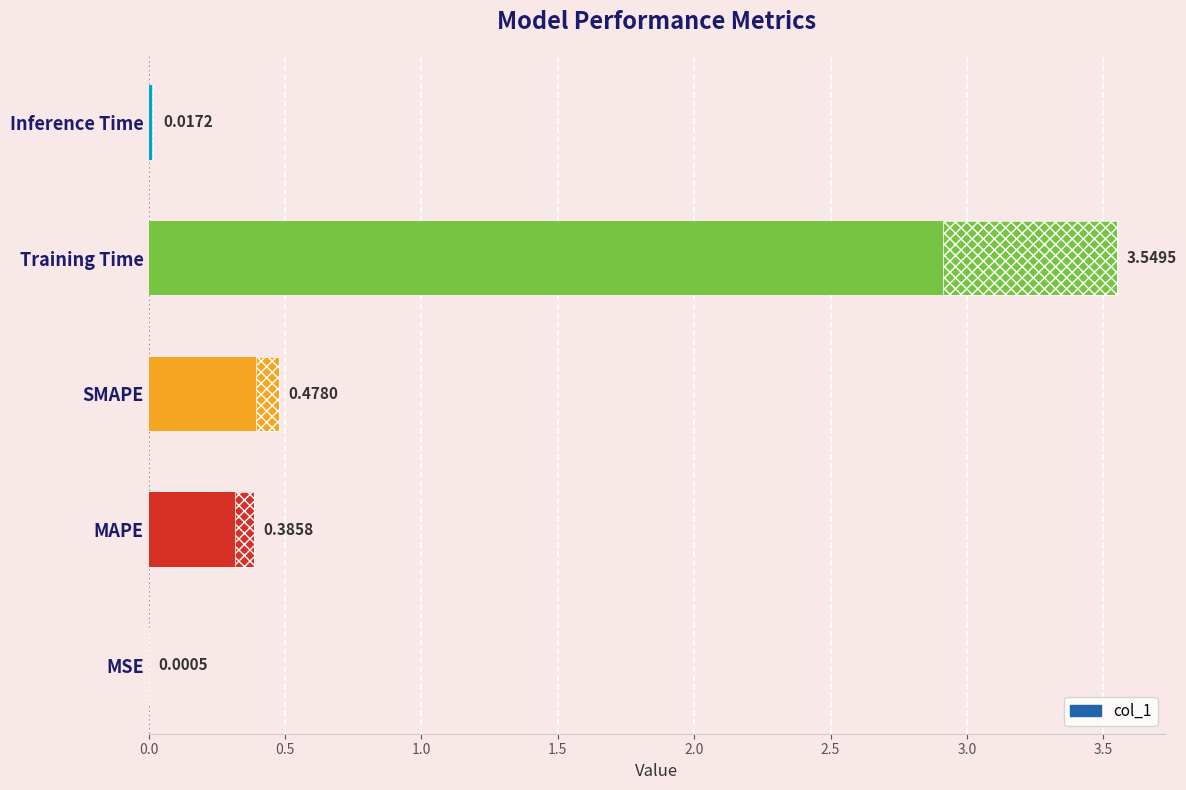

What position from the right is Inference Time?

1